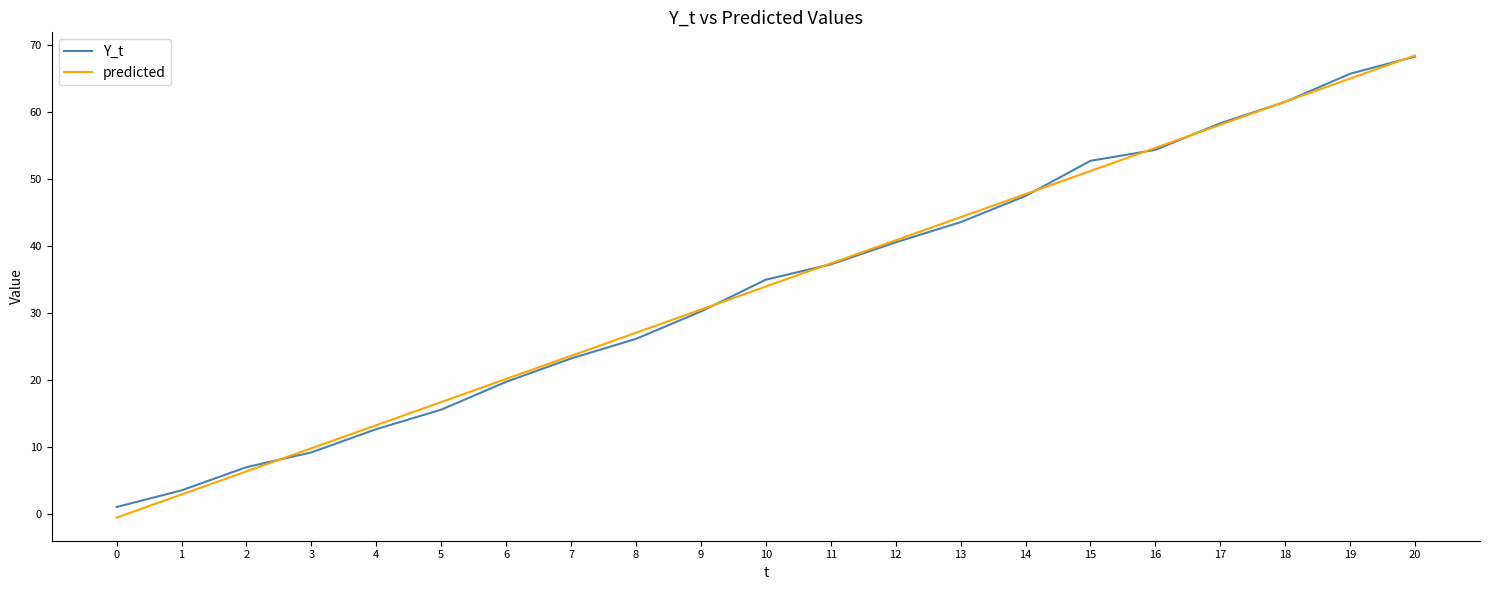

What is the total value across all series at 1?

6.4